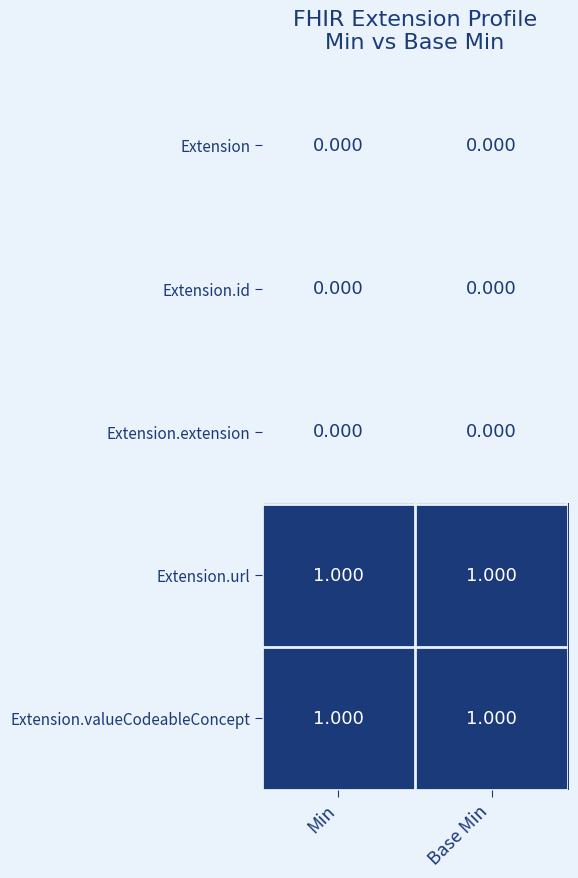

Reading right to left, what are all the values shown in this chart?

Extension: Base Min=0	Min=0
Extension.id: Base Min=0	Min=0
Extension.extension: Base Min=0	Min=0
Extension.url: Base Min=1	Min=1
Extension.valueCodeableConcept: Base Min=1	Min=1